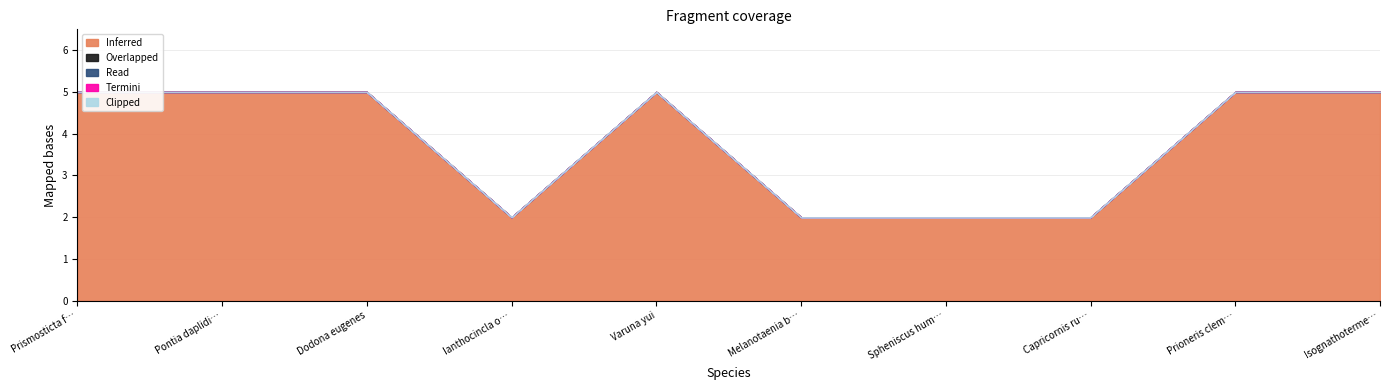

True or false: Inferred and Overlapped intersect in this chart.

False